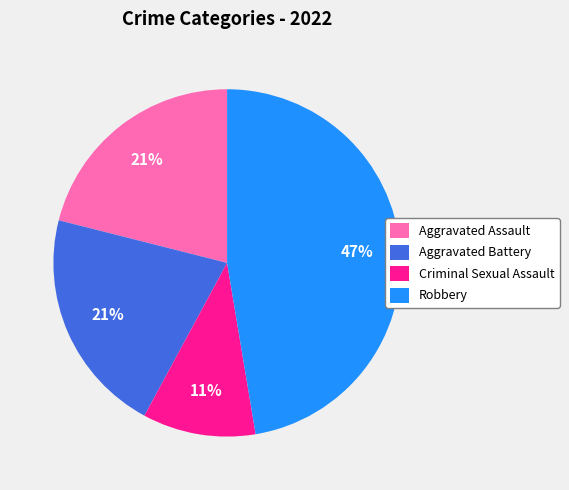

Is it true that Criminal Sexual Assault is 19% of the pie?

False